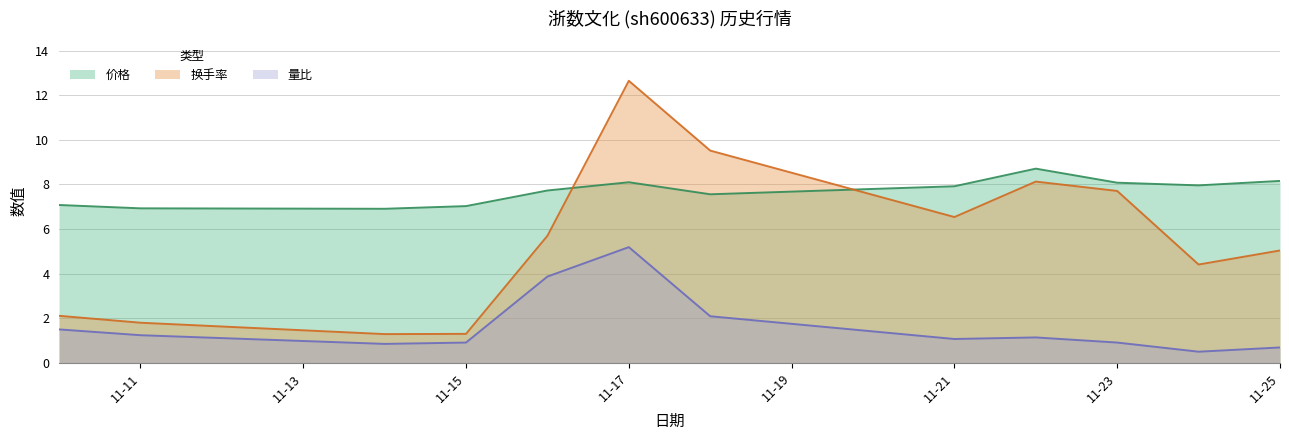

What is the difference between the maximum and minimum values in the 换手率 series?

11.4